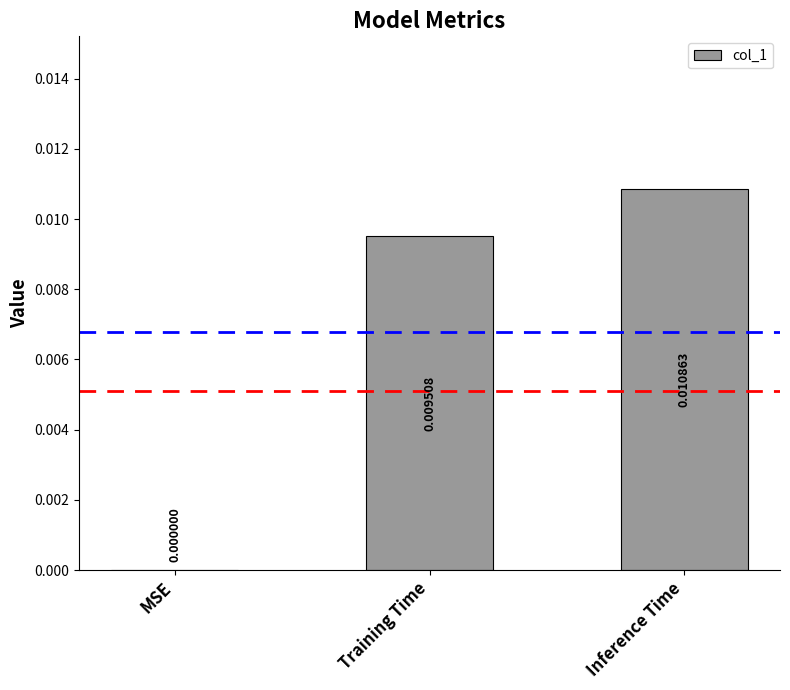

Which label corresponds to the largest value in the chart?

Inference Time